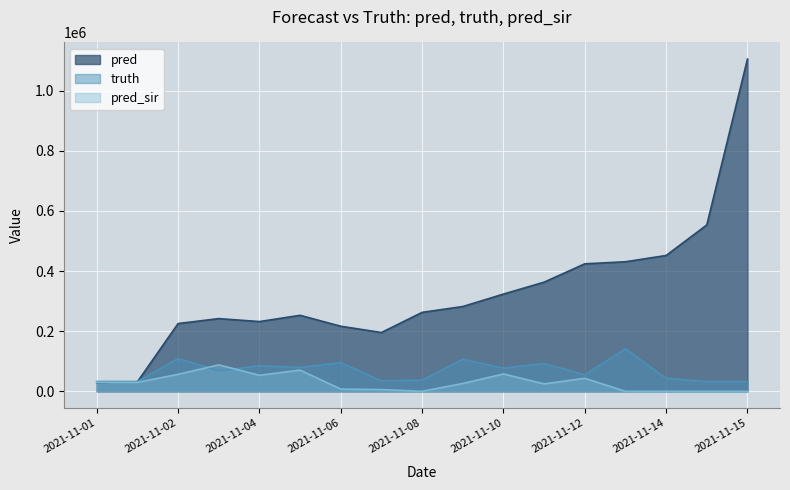

True or false: pred_sir has more than 0 points higher than both neighbors.

True